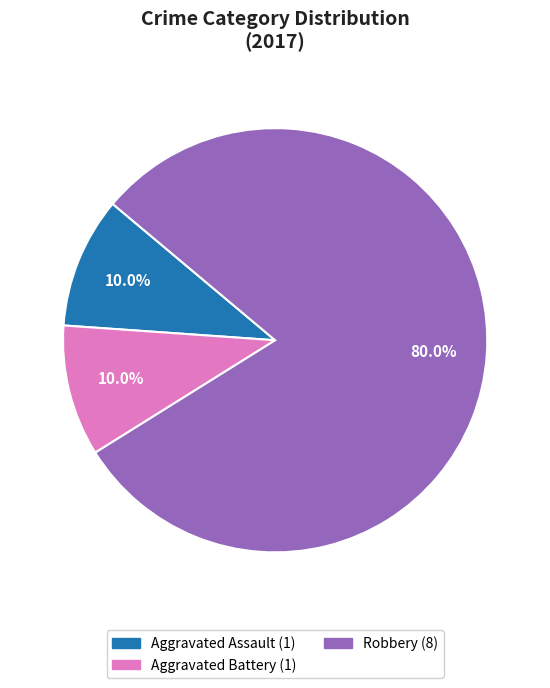

Count the number of slices in the pie.

3